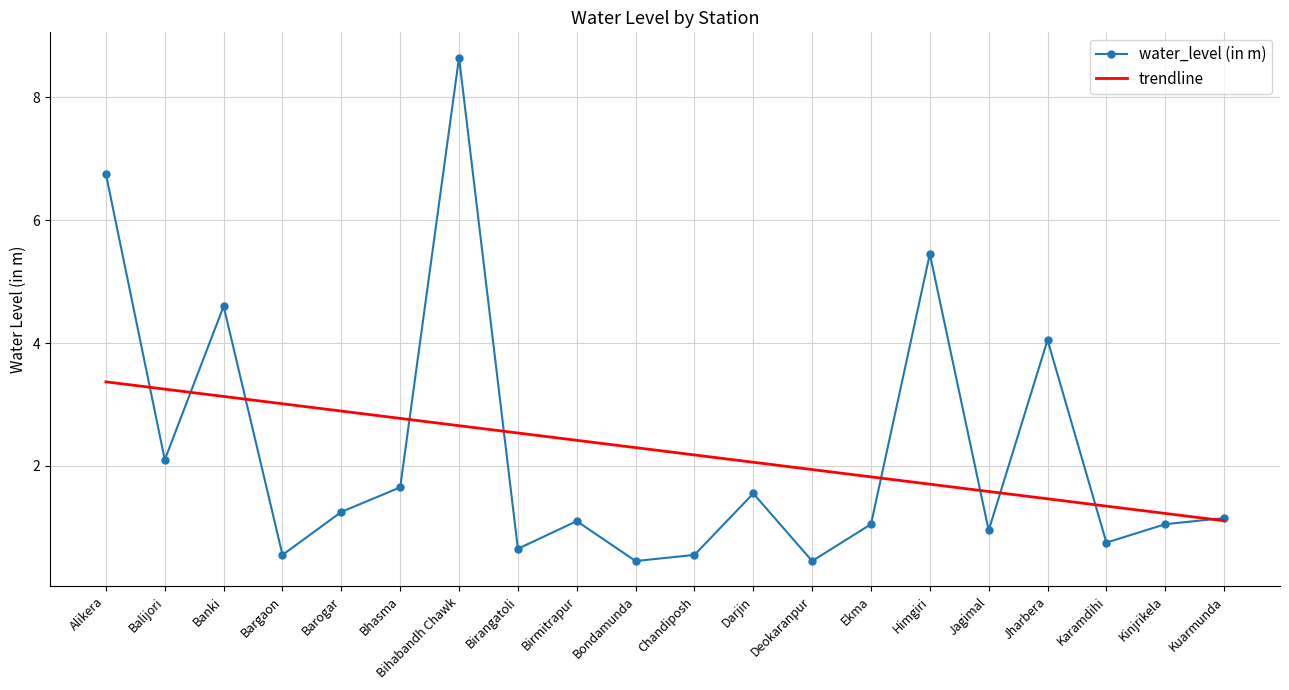

Which category has the highest value across all series?

Bihabandh Chawk